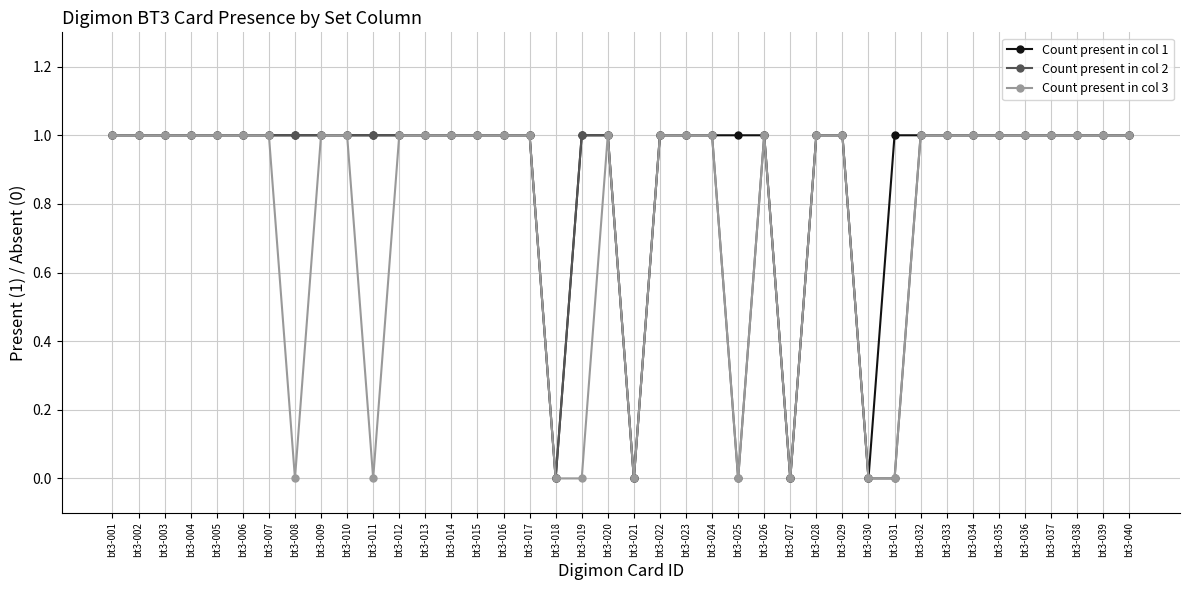

Reading right to left, extract all data points from this chart.

Count present in col 1: bt3-040=1	bt3-039=1	bt3-038=1	bt3-037=1	bt3-036=1	bt3-035=1	bt3-034=1	bt3-033=1	bt3-032=1	bt3-031=1	bt3-030=0	bt3-029=1	bt3-028=1	bt3-027=0	bt3-026=1	bt3-025=1	bt3-024=1	bt3-023=1	bt3-022=1	bt3-021=0	bt3-020=1	bt3-019=1	bt3-018=0	bt3-017=1	bt3-016=1	bt3-015=1	bt3-014=1	bt3-013=1	bt3-012=1	bt3-011=1	bt3-010=1	bt3-009=1	bt3-008=1	bt3-007=1	bt3-006=1	bt3-005=1	bt3-004=1	bt3-003=1	bt3-002=1	bt3-001=1
Count present in col 2: bt3-040=1	bt3-039=1	bt3-038=1	bt3-037=1	bt3-036=1	bt3-035=1	bt3-034=1	bt3-033=1	bt3-032=1	bt3-031=0	bt3-030=0	bt3-029=1	bt3-028=1	bt3-027=0	bt3-026=1	bt3-025=0	bt3-024=1	bt3-023=1	bt3-022=1	bt3-021=0	bt3-020=1	bt3-019=1	bt3-018=0	bt3-017=1	bt3-016=1	bt3-015=1	bt3-014=1	bt3-013=1	bt3-012=1	bt3-011=1	bt3-010=1	bt3-009=1	bt3-008=1	bt3-007=1	bt3-006=1	bt3-005=1	bt3-004=1	bt3-003=1	bt3-002=1	bt3-001=1
Count present in col 3: bt3-040=1	bt3-039=1	bt3-038=1	bt3-037=1	bt3-036=1	bt3-035=1	bt3-034=1	bt3-033=1	bt3-032=1	bt3-031=0	bt3-030=0	bt3-029=1	bt3-028=1	bt3-027=0	bt3-026=1	bt3-025=0	bt3-024=1	bt3-023=1	bt3-022=1	bt3-021=0	bt3-020=1	bt3-019=0	bt3-018=0	bt3-017=1	bt3-016=1	bt3-015=1	bt3-014=1	bt3-013=1	bt3-012=1	bt3-011=0	bt3-010=1	bt3-009=1	bt3-008=0	bt3-007=1	bt3-006=1	bt3-005=1	bt3-004=1	bt3-003=1	bt3-002=1	bt3-001=1